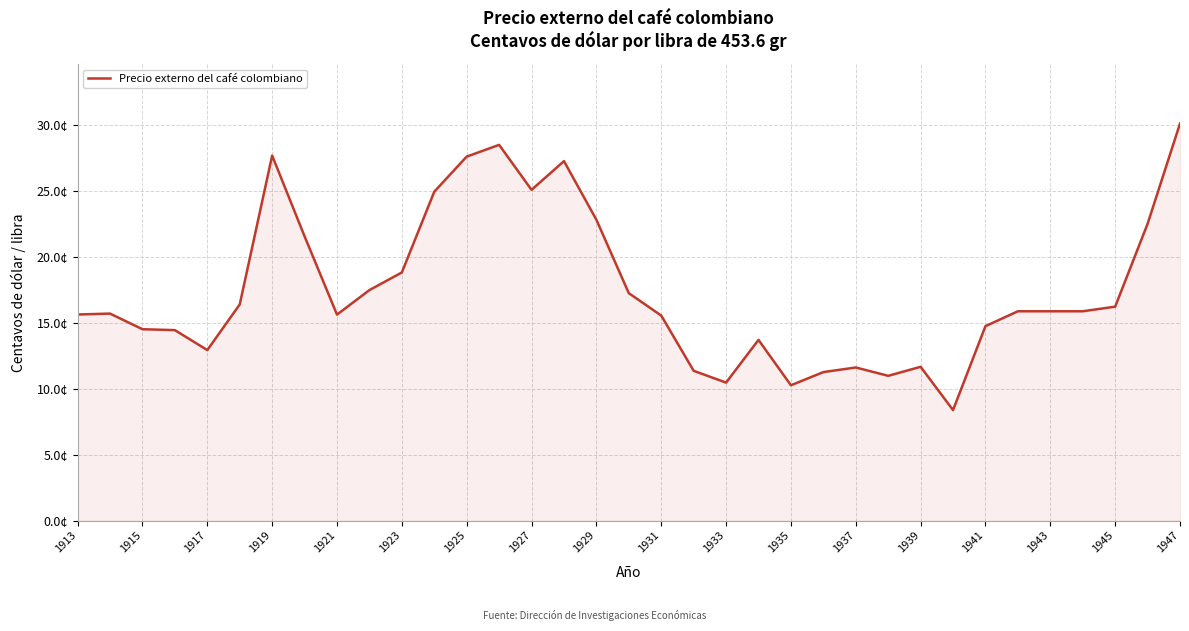

What is the greatest value displayed?

30.1